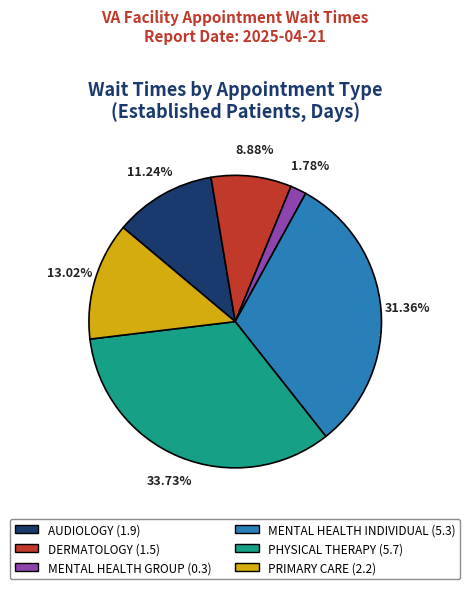

Is there a majority slice in this chart?

No